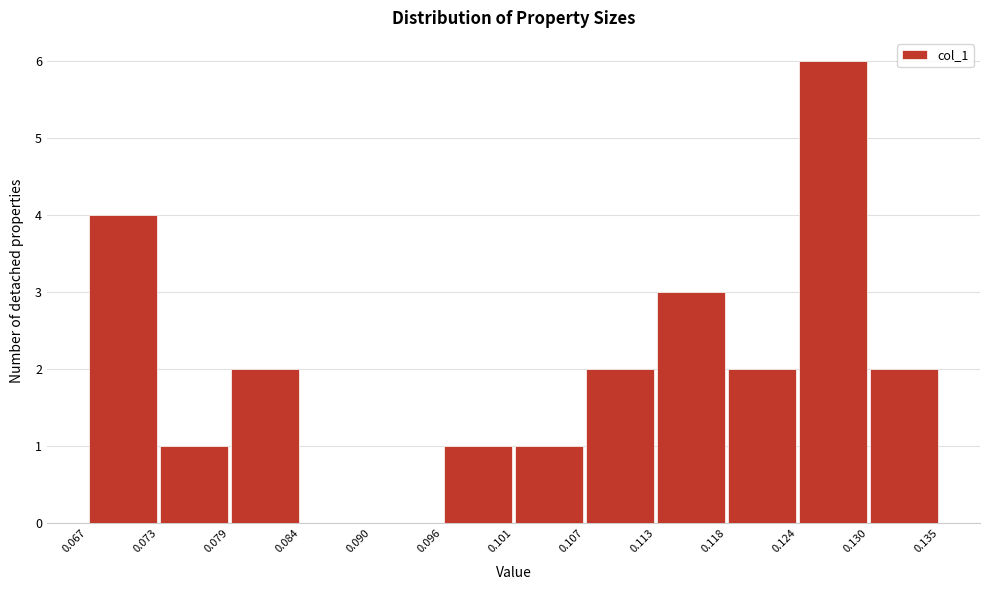

Reading left to right, transcribe this chart: for each bar, give the range it covers on the x-axis and its height. The values are not printed on the chart, so give them approximately, as read against the axis.

0.067 to 0.073: 4
0.073 to 0.079: 1
0.079 to 0.084: 2
0.084 to 0.090: 0
0.090 to 0.096: 0
0.096 to 0.101: 1
0.101 to 0.107: 1
0.107 to 0.113: 2
0.113 to 0.118: 3
0.118 to 0.124: 2
0.124 to 0.130: 6
0.130 to 0.135: 2